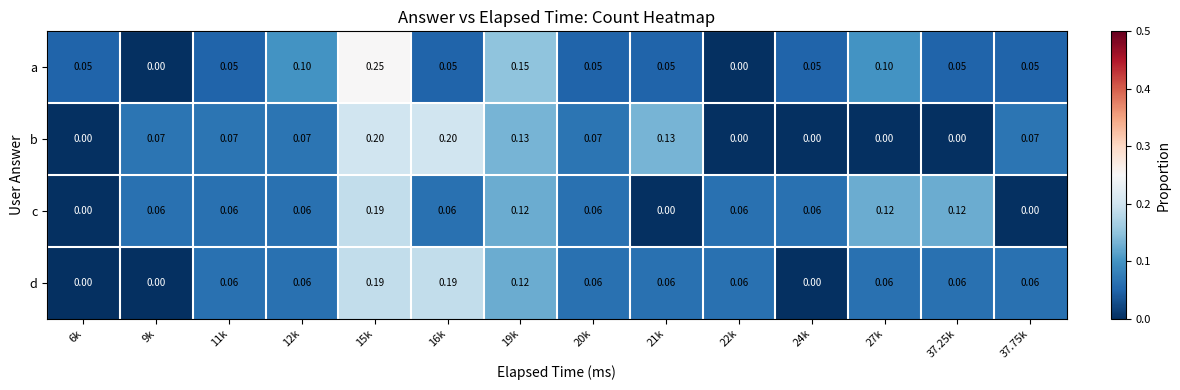

Which series has the largest total across all categories?

b